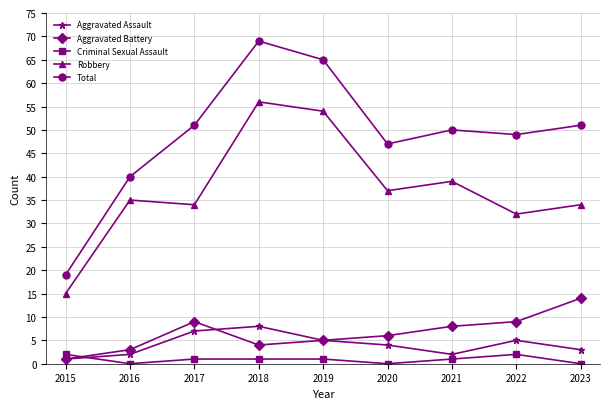

List the series in order of their peak value, highest first.

Total, Robbery, Aggravated Battery, Aggravated Assault, Criminal Sexual Assault